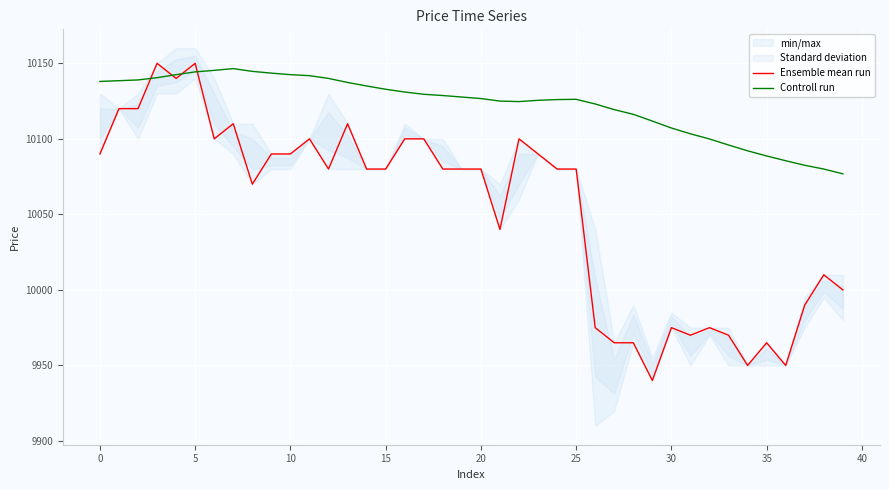

Reading left to right, list all the values displayed in this chart.

Ensemble mean run: 10090.0	10120.0	10120.0	10150.0	10140.0	10150.0	10100.0	10110.0	10070.0	10090.0	10090.0	10100.0	10080.0	10110.0	10080.0	10080.0	10100.0	10100.0	10080.0	10080.0	10080.0	10040.0	10100.0	10090.0	10080.0	10080.0	9975.0	9965.0	9965.0	9940.0	9975.0	9970.0	9975.0	9970.0	9950.0	9965.0	9950.0	9990.0	10010.0	10000.0
Controll run: 10138.0	10138.5	10139.0	10140.5	10142.5	10144.3	10145.3	10146.5	10144.7	10143.5	10142.5	10141.8	10140.0	10137.3	10135.0	10132.8	10131.0	10129.5	10128.7	10127.7	10126.7	10125.0	10124.7	10125.5	10126.0	10126.2	10123.1	10119.3	10116.2	10111.8	10107.2	10103.3	10099.9	10095.9	10092.1	10088.7	10085.5	10082.5	10080.0	10076.8